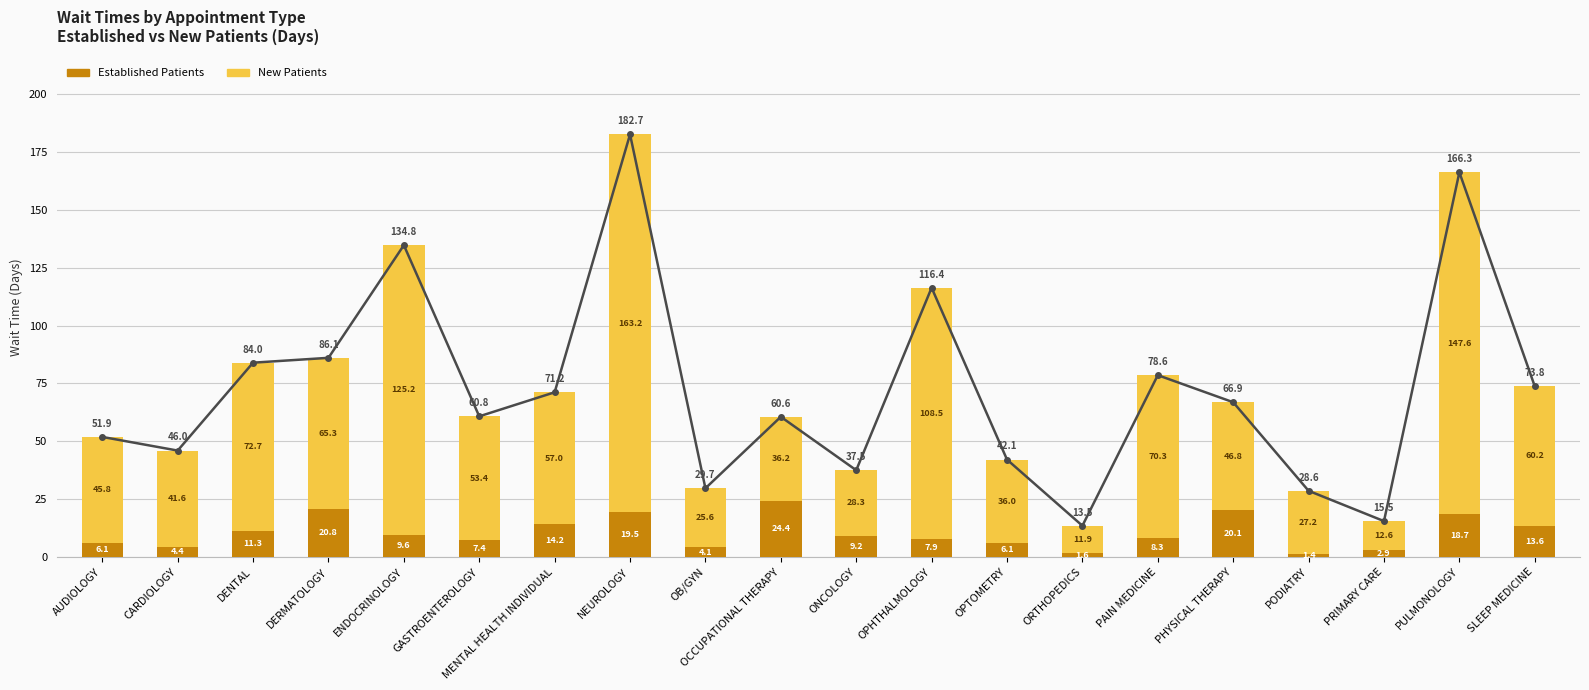

The NewPatients series shows 70.3 at PAIN MEDICINE. True or false?

True